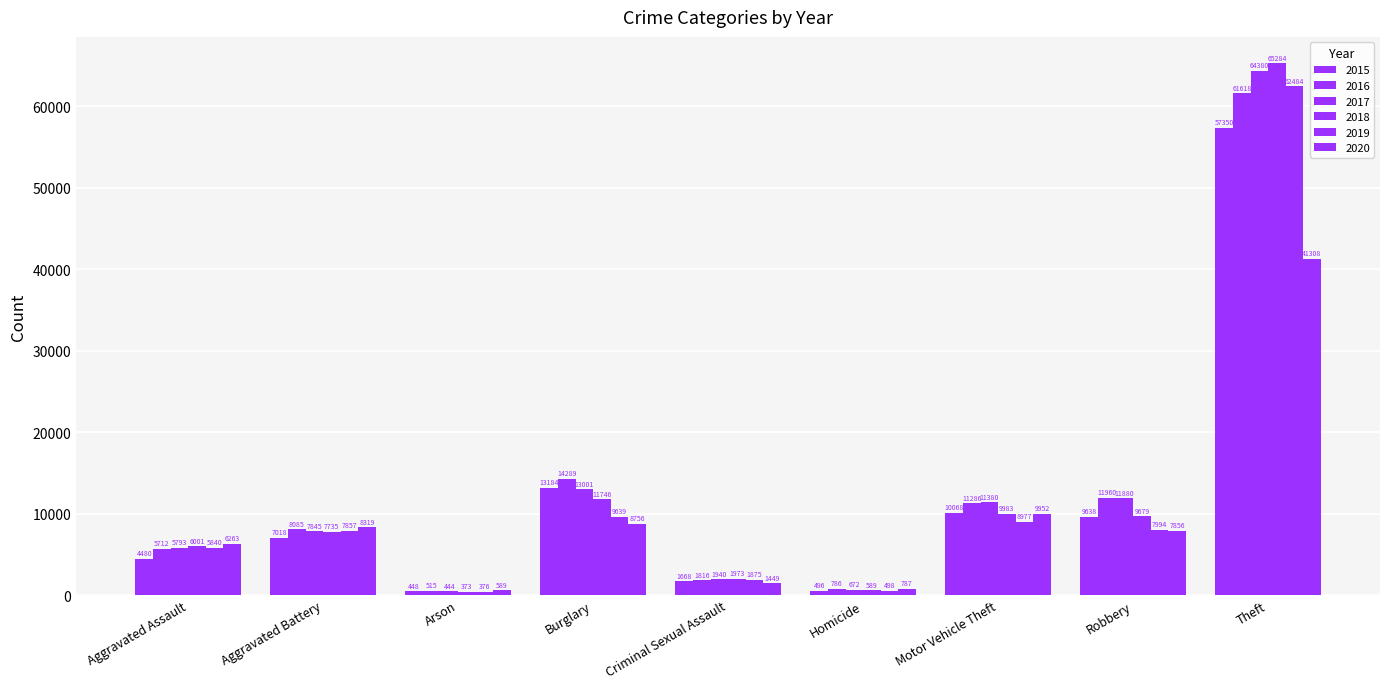

True or false: 2018 has a value of 213 at Arson.

False